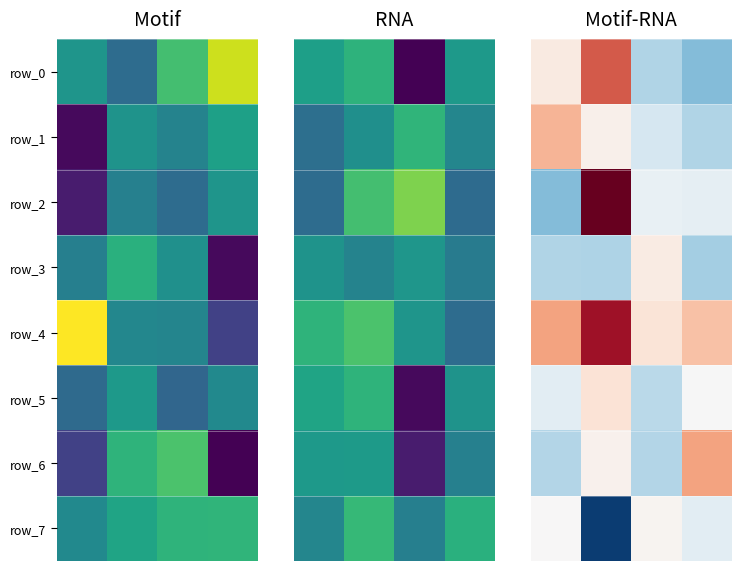

How many negative values does the row_2 series have?

3